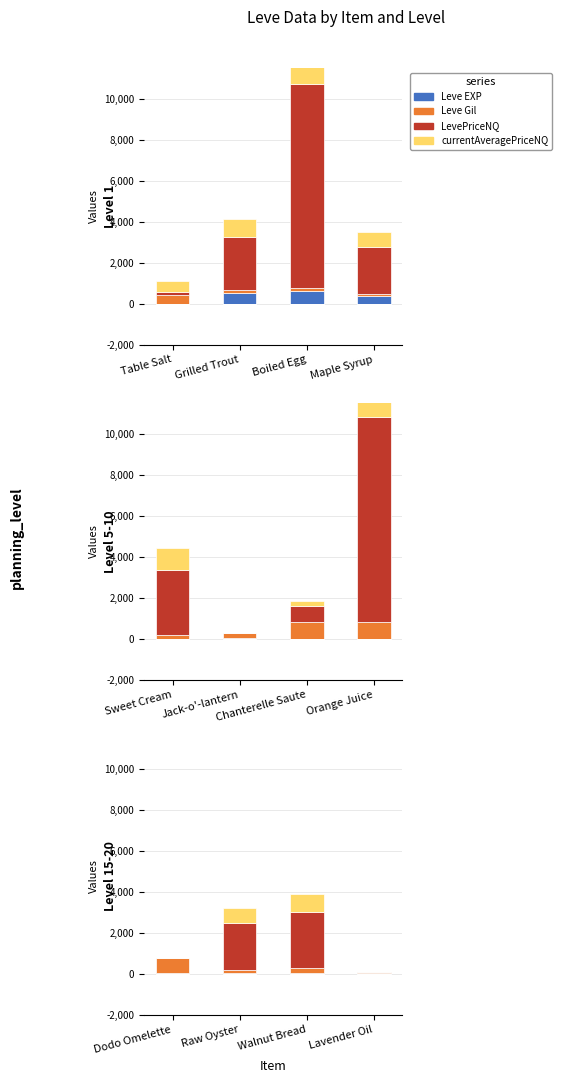

What is the average value of the currentAveragePriceNQ series?

417